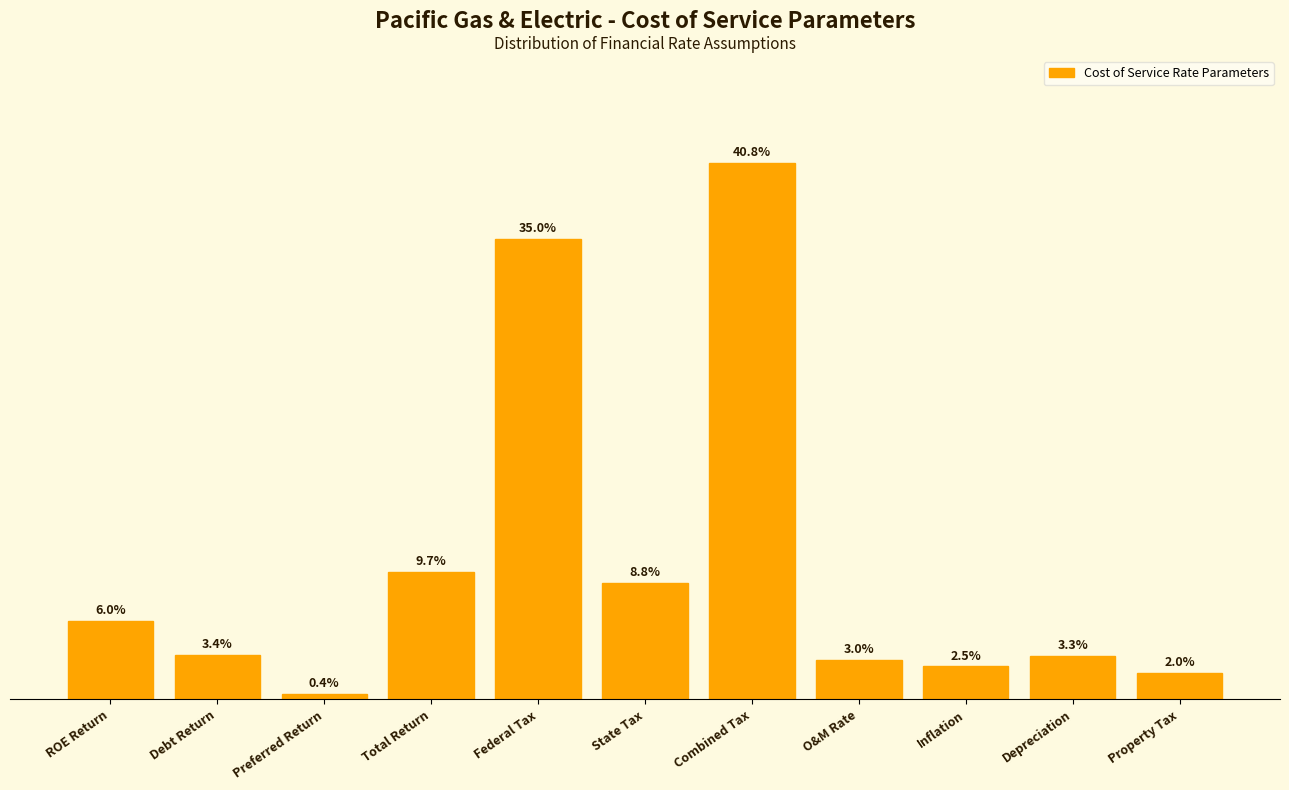

At which label does the data first exceed 3?

ROE Return